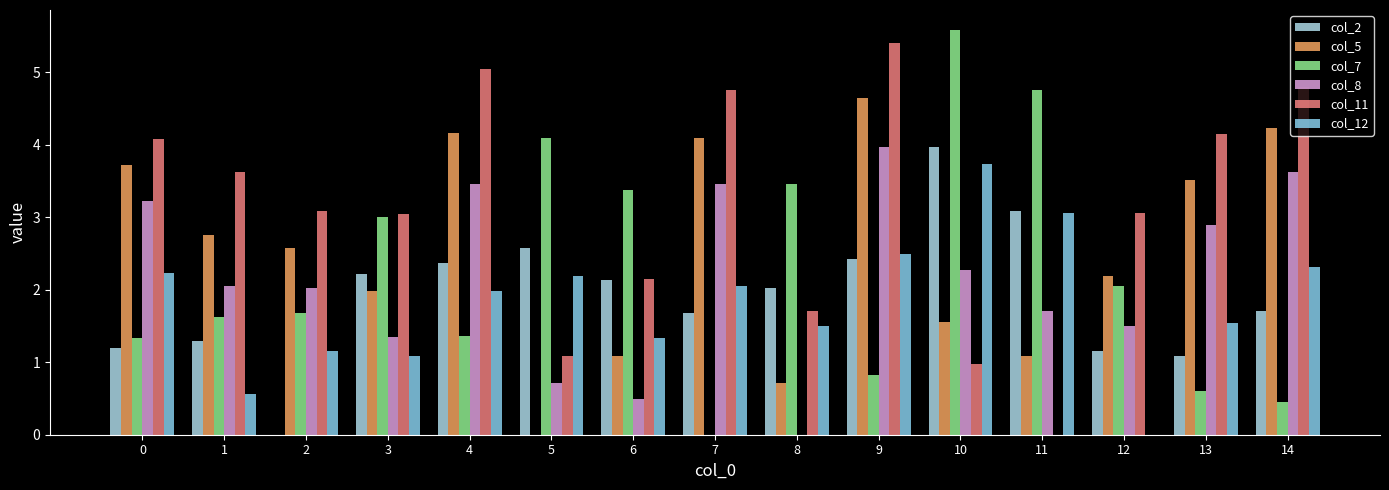

What is the value of the col_5 bar at the 7th from the left?

1.1